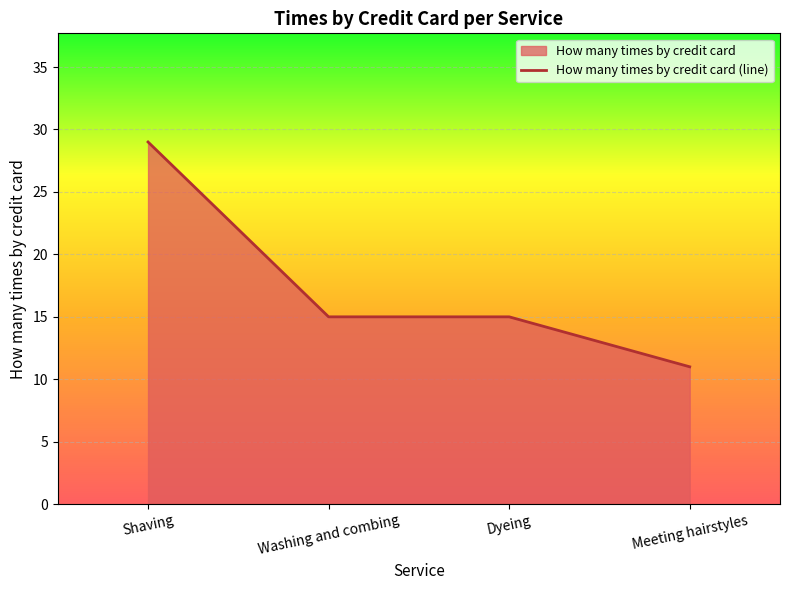

What is the value of the 2nd point from the left?

15